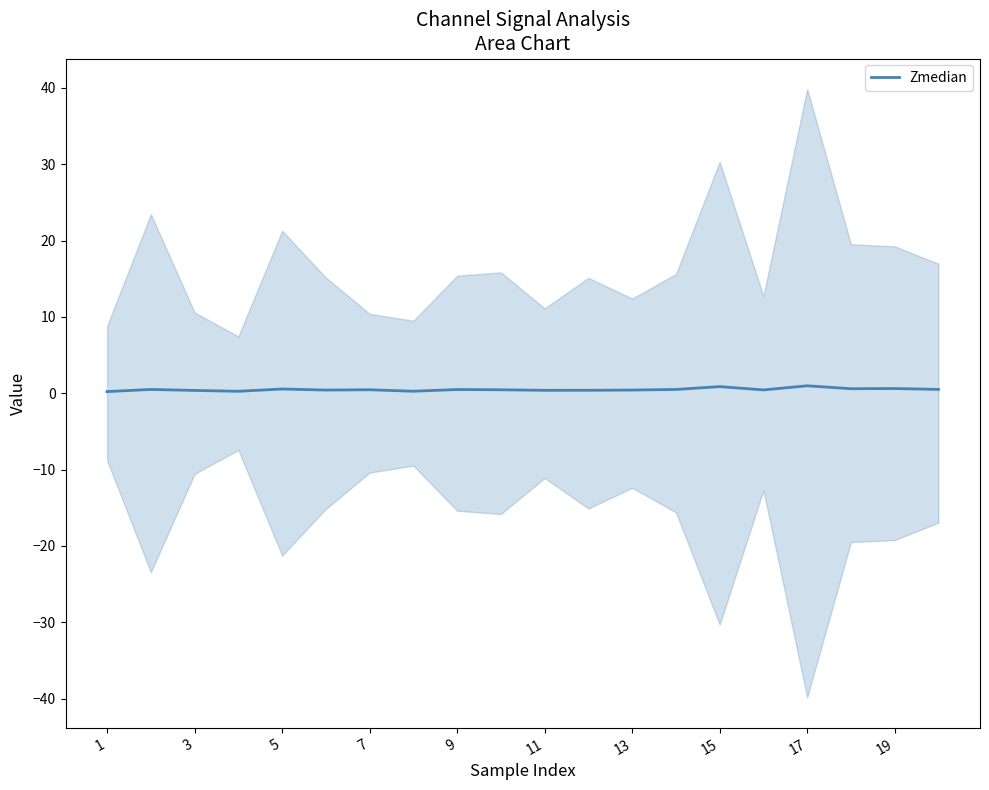

True or false: there are more than 1 points higher than both neighbors.

True